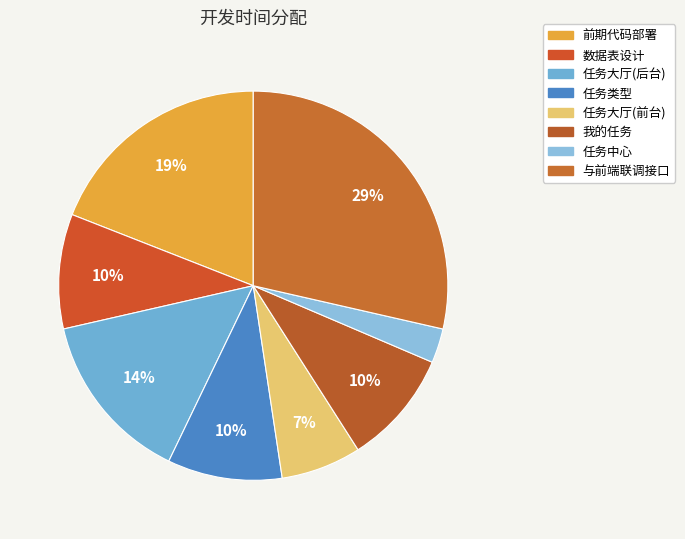

The 前期代码部署 slice represents 19% of the pie. True or false?

True